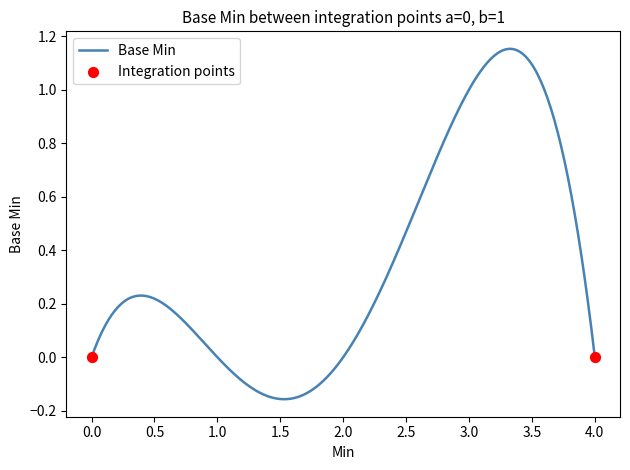

What is the difference between the maximum and minimum values?

1.3